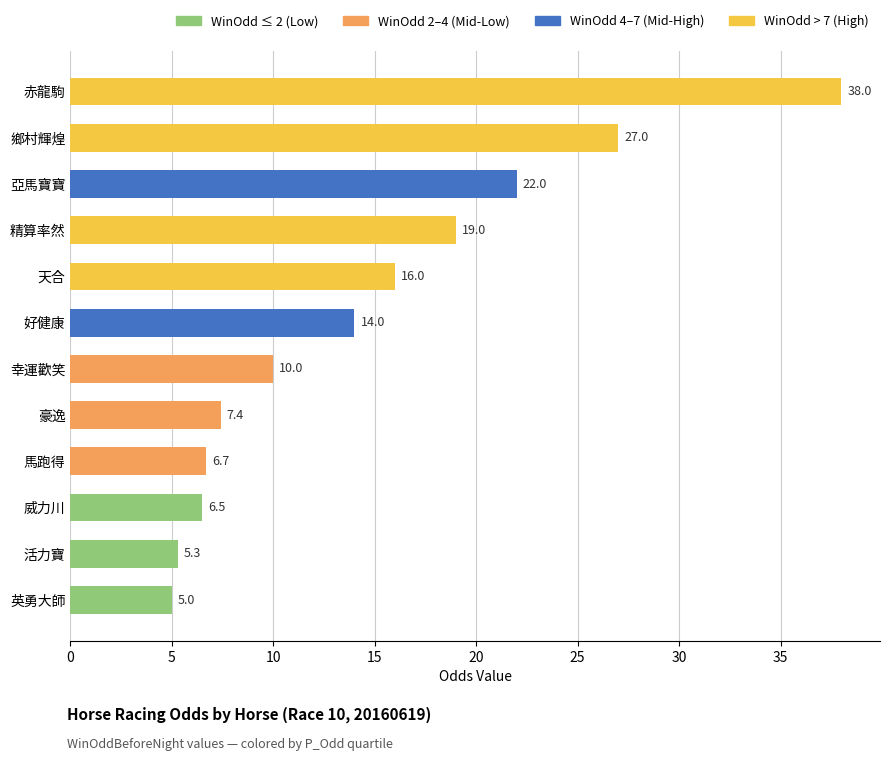

The value at 英勇大師 is 3.1. True or false?

False